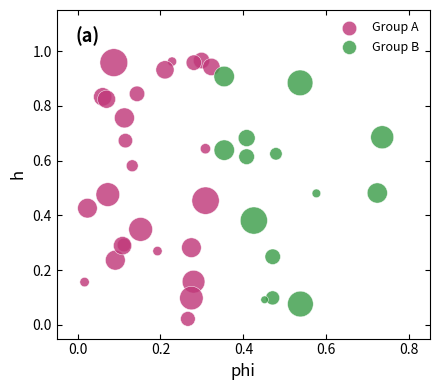

Which series contains the lowest Y value?

Group A